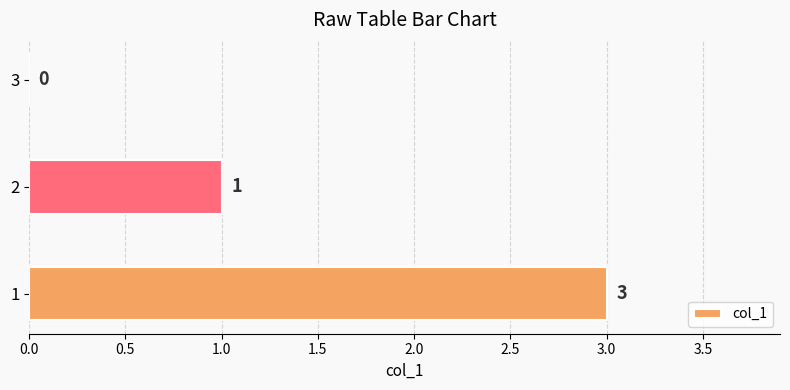

What is the sum of the values at 1 and 3?

3